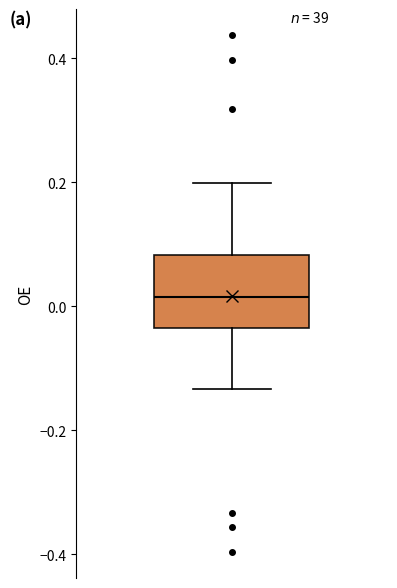

Read this box plot against the y-axis: the position of the median line, the range covered by the box, and the ends of both whiskers. The values are not printed on the chart, so give them approximately, as read against the axis.

median 0.02, box -0.04 to 0.08, whiskers -0.14 to 0.20